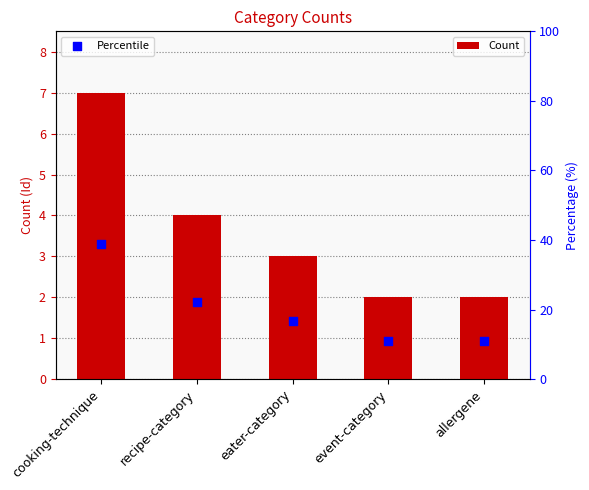

What is the total value across all series at allergene?

13.1